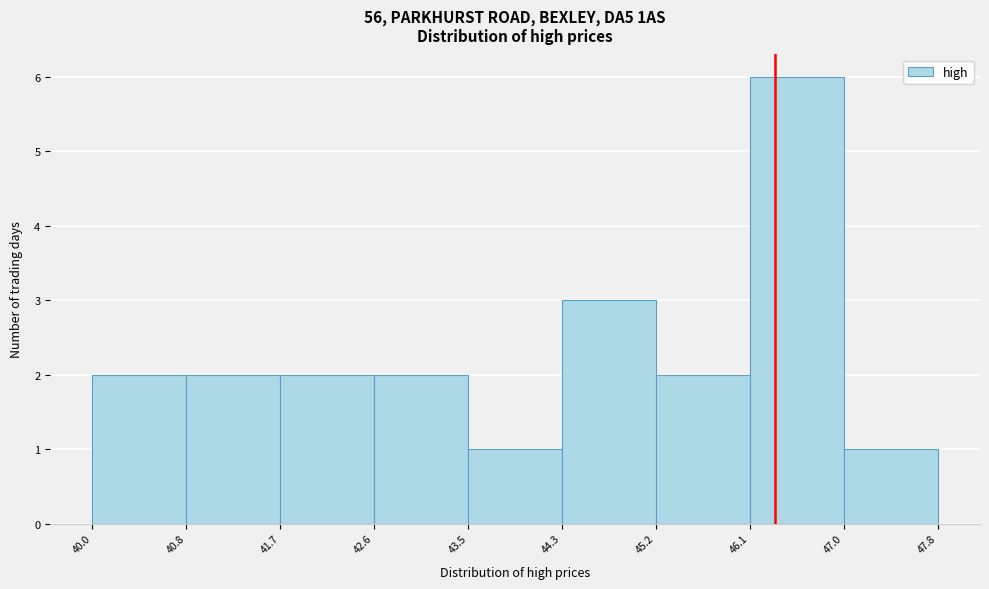

What is the height of the bar covering 45.2 to 46.1 on the x-axis? The values are not printed on the chart, so give them approximately, as read against the axis.

2